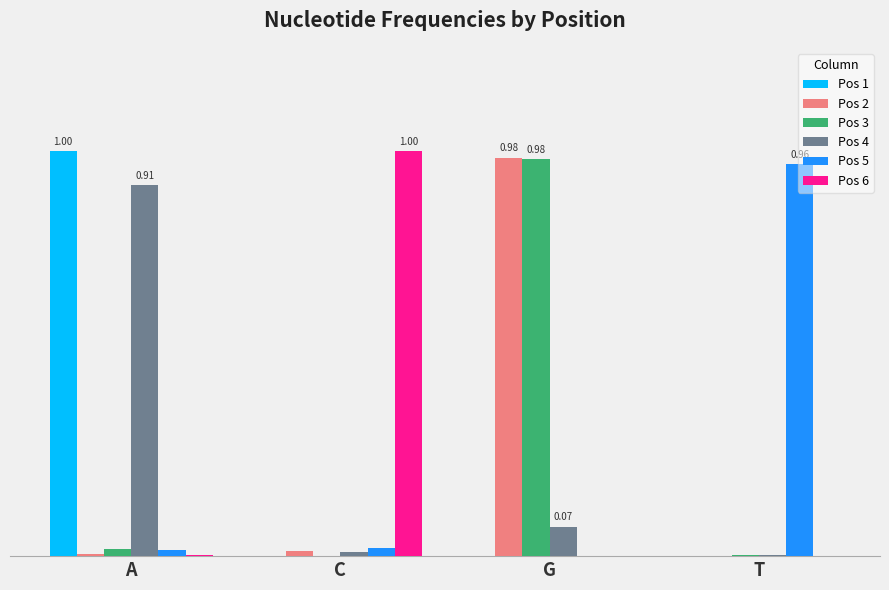

Which series has the largest total across all categories?

Pos 6